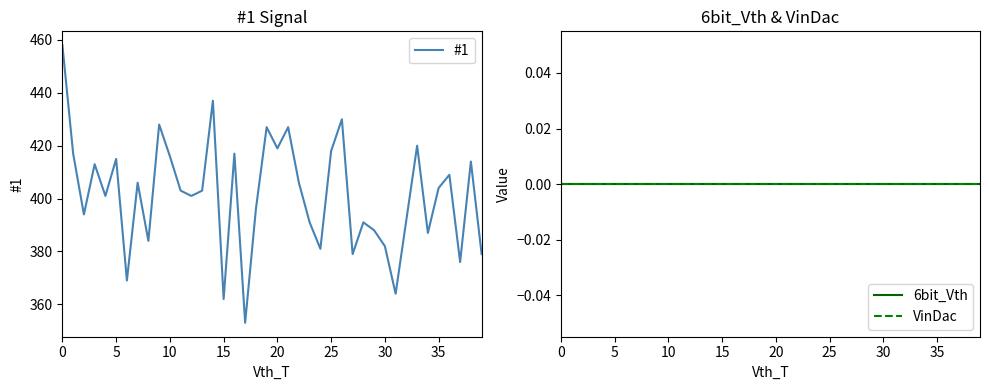

True or false: VinDac and 6bit_Vth intersect in this chart.

False